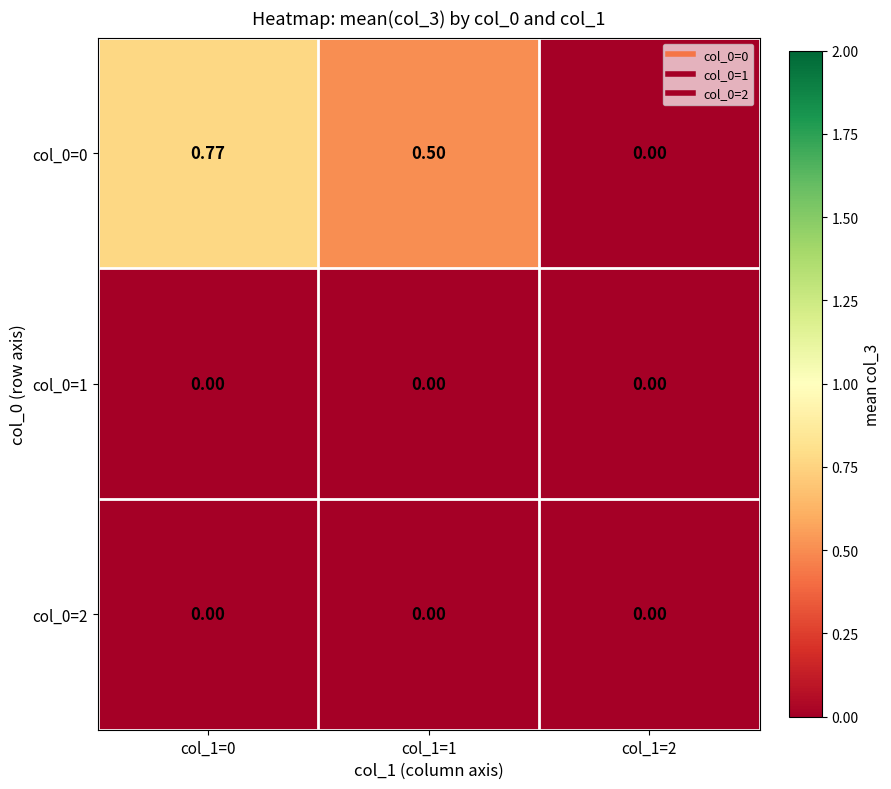

What is the total value across all series at col_1=0?

0.8